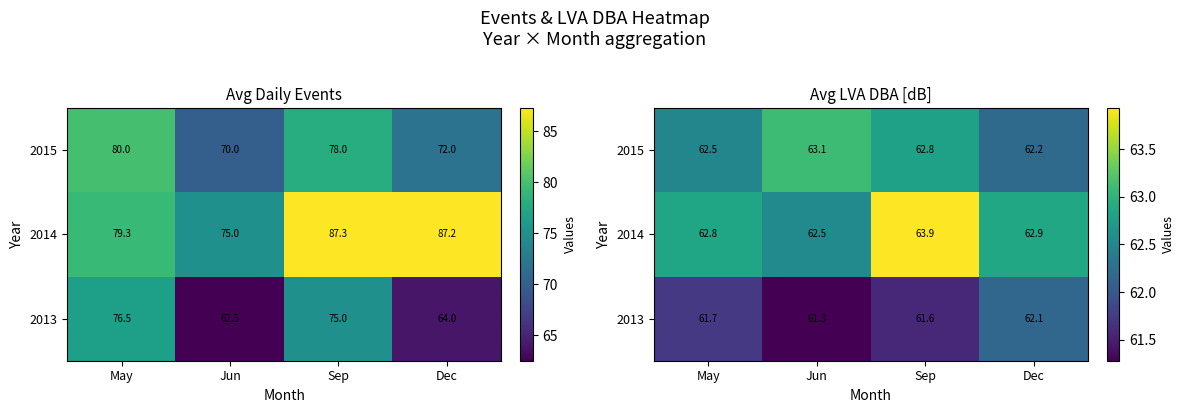

Is the value of 2014 at Dec greater than the value of 2015 at Dec?

Yes